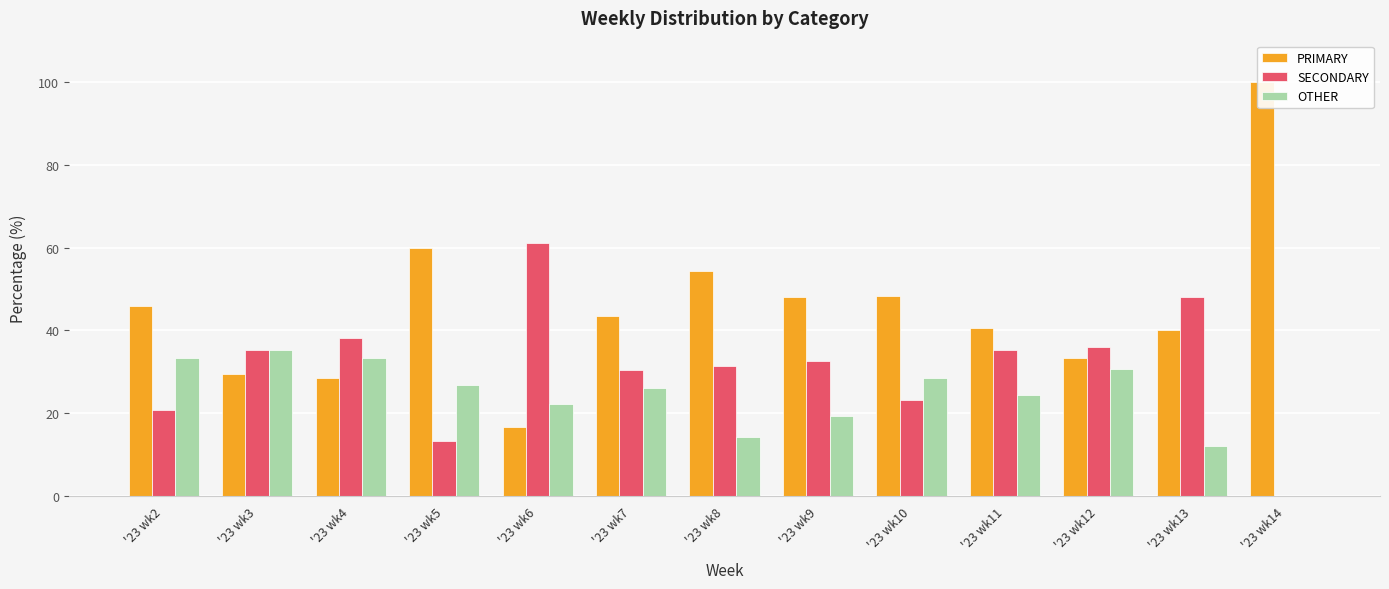

What is the average value of the PRIMARY series?

45.3